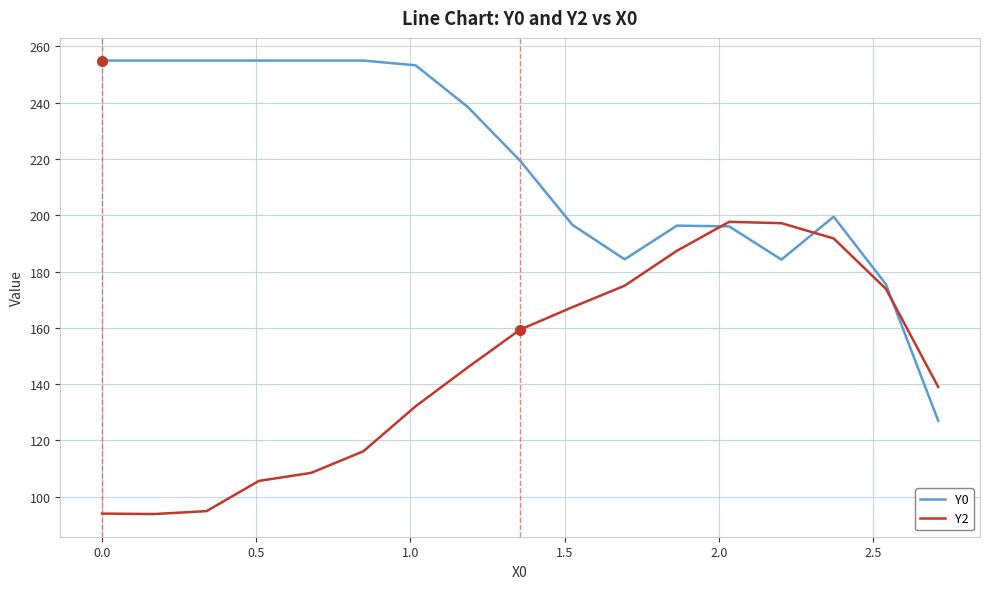

Which series has the largest range (max minus min)?

Y0